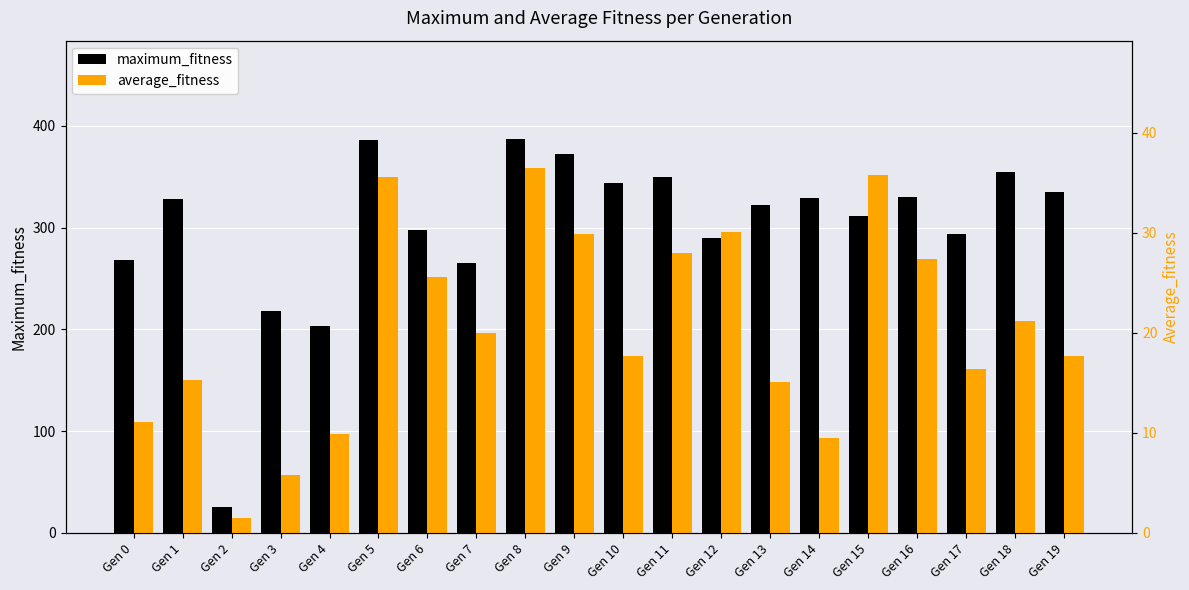

The value of maximum_fitness at Gen 11 is 476.9. True or false?

False